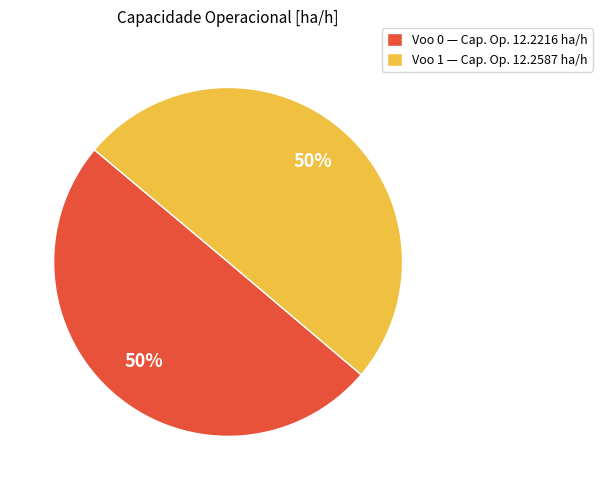

To the nearest percent, what is the combined percentage of Voo 0 and Voo 1?

100%